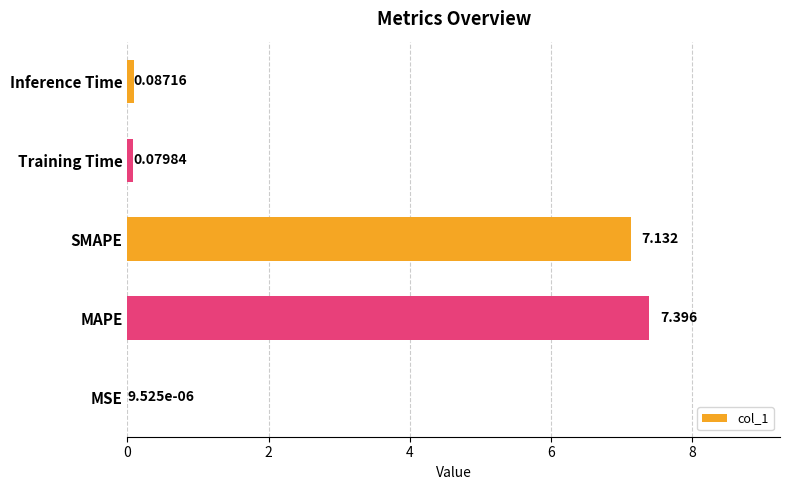

Which has a higher value, SMAPE or Inference Time?

SMAPE